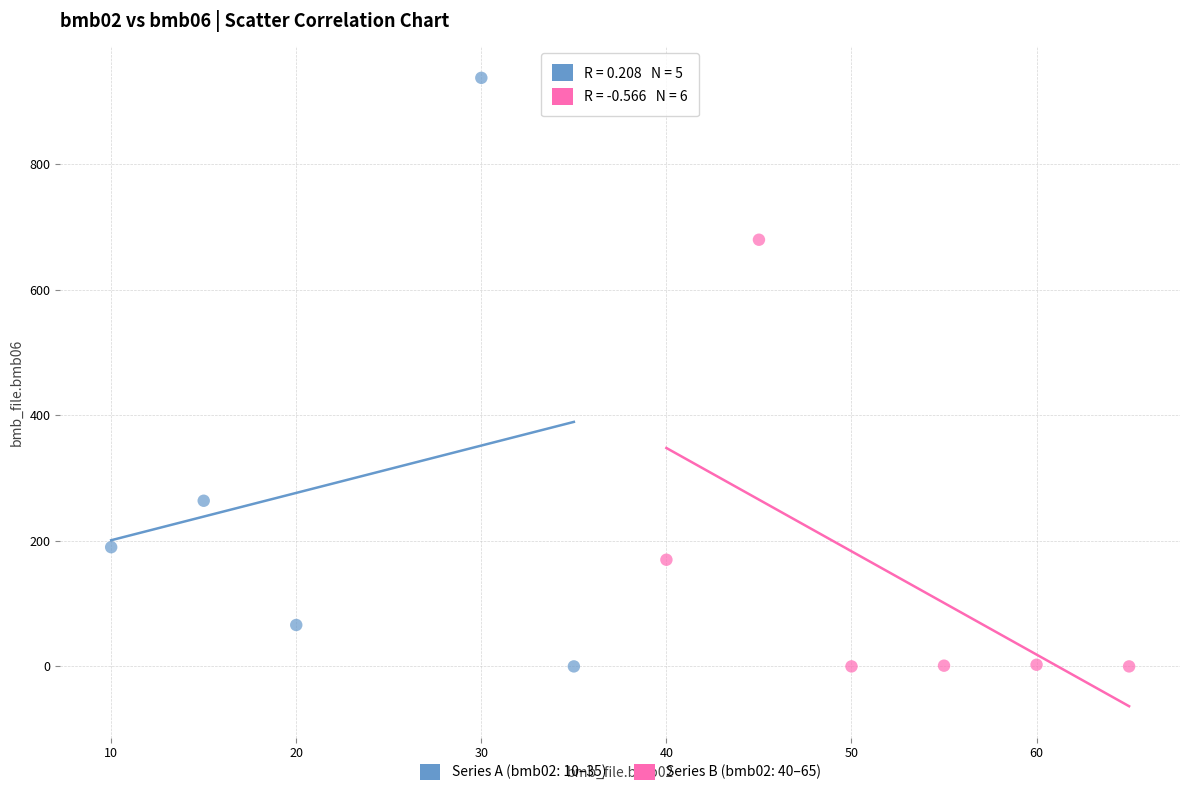

Which series has the largest Y range (max minus min)?

Series A (bmb02: 10–35)